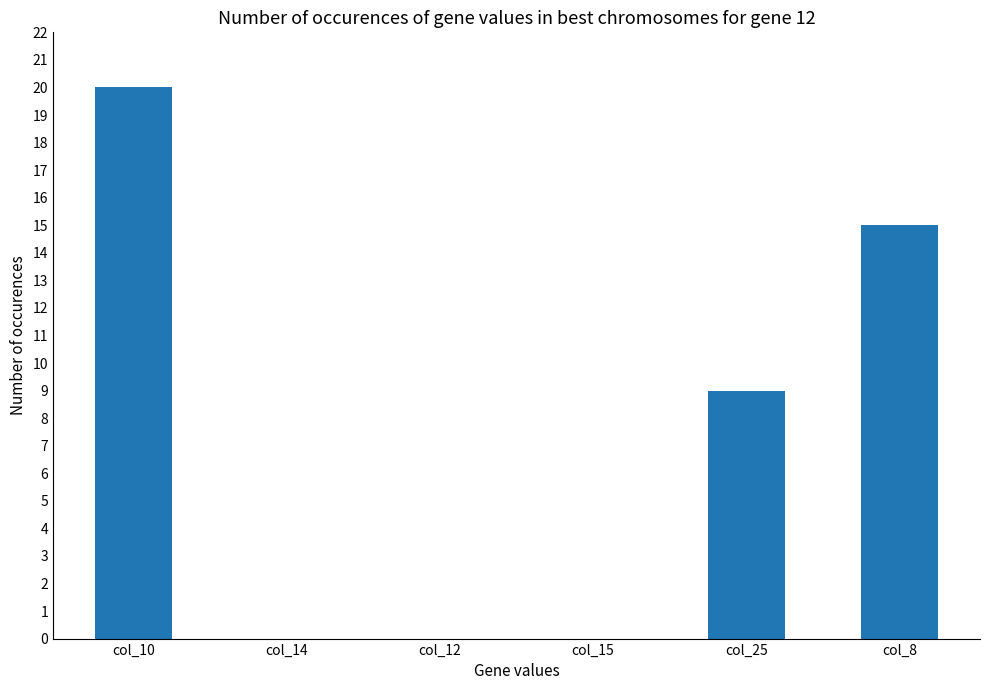

What is the difference between the values at col_25 and col_12?

9